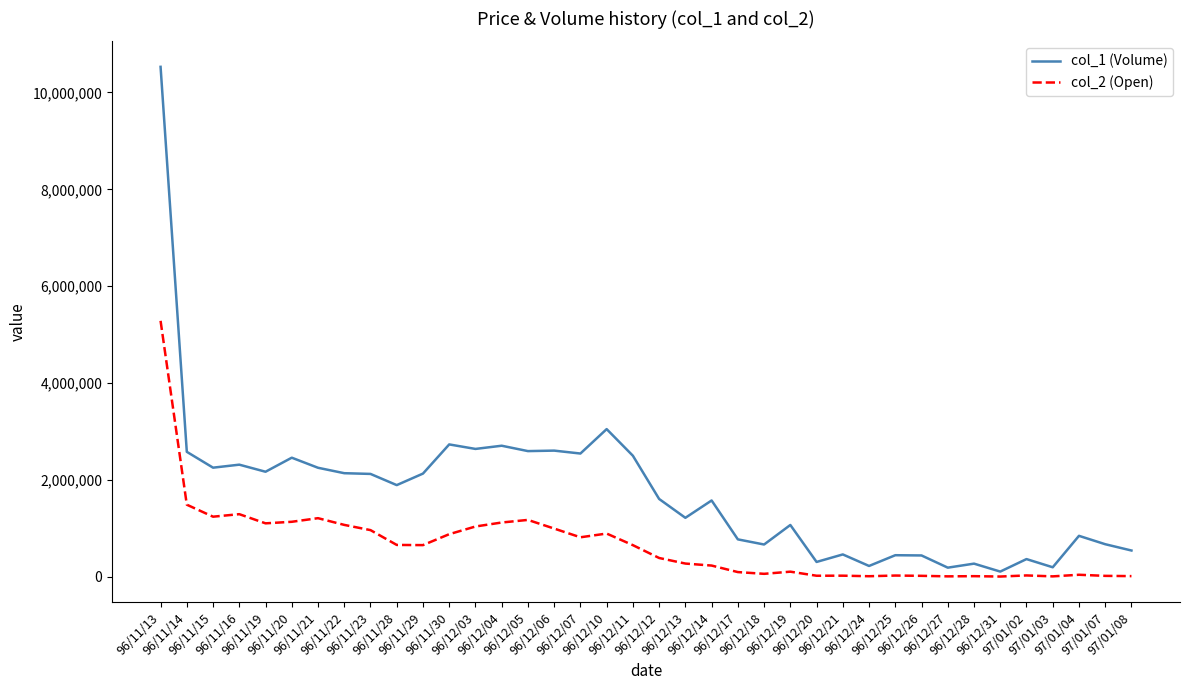

What is the spread (max minus min) of values at 96/11/14?

1091160